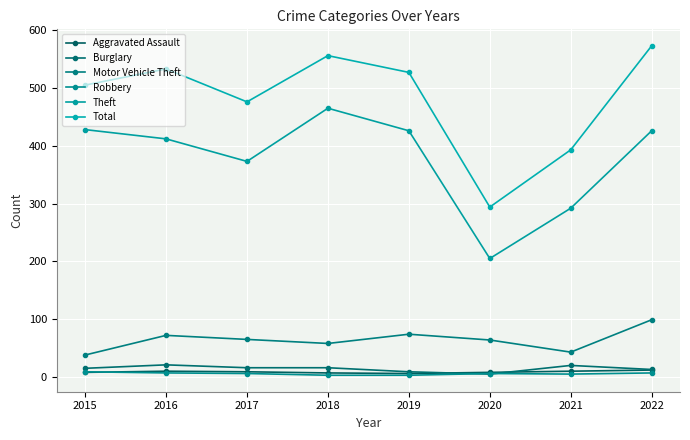

What is the value of the Total point at the 1st from the left?

505